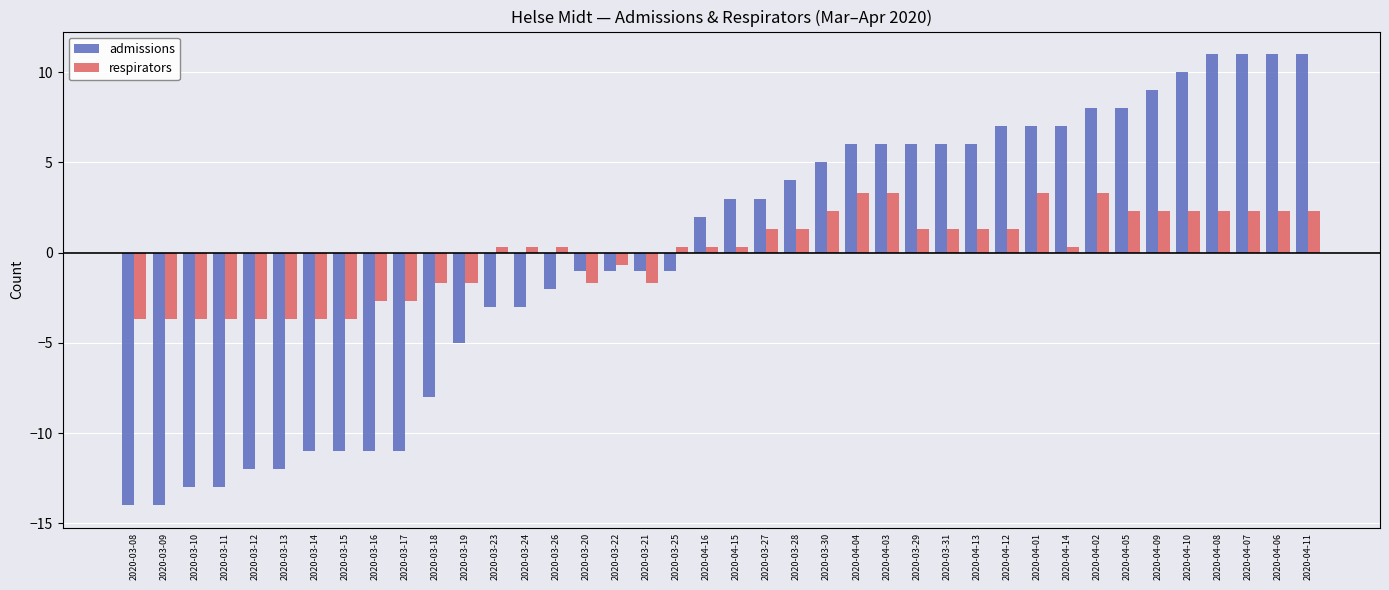

What is the lowest value of the admissions series?

-14.0